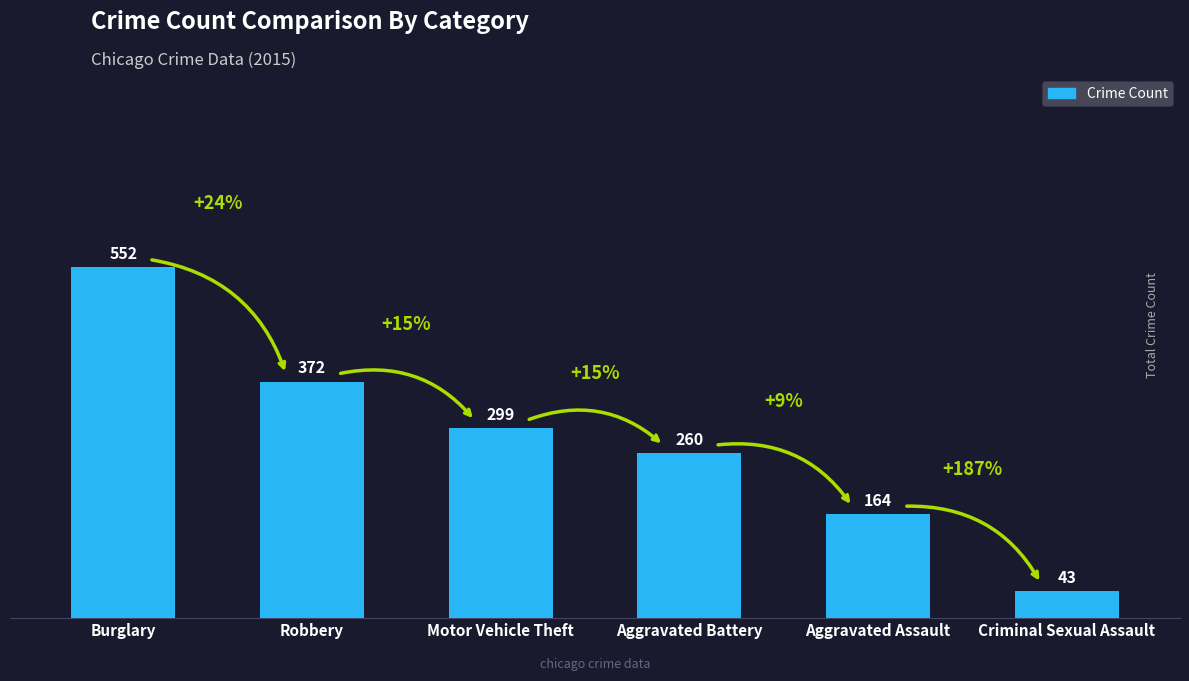

What is the difference between the second highest and second lowest values?

208